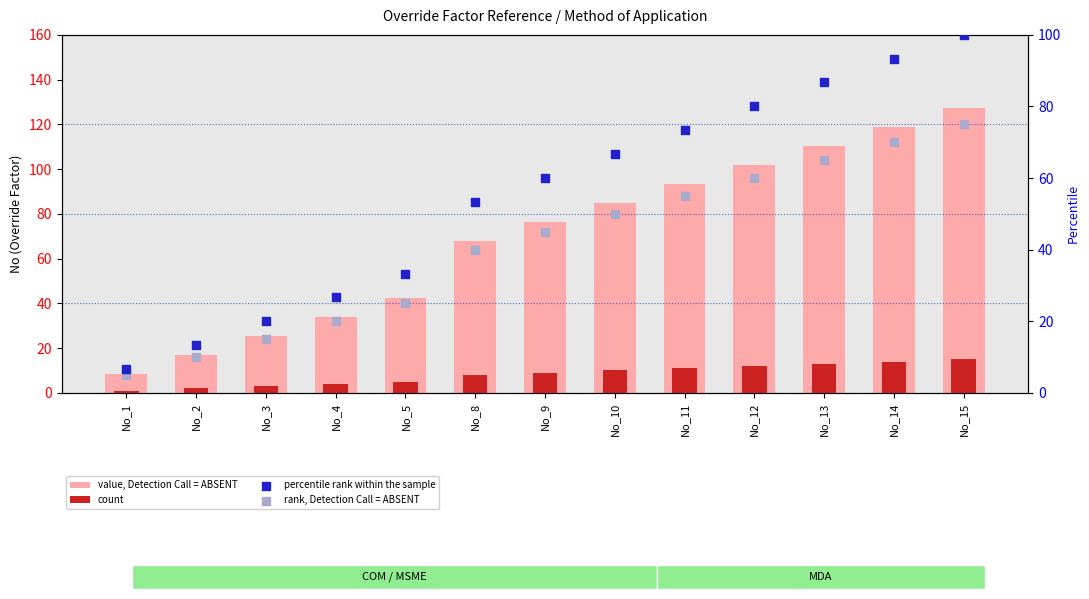

At how many categories does at least one series exceed 6?

13